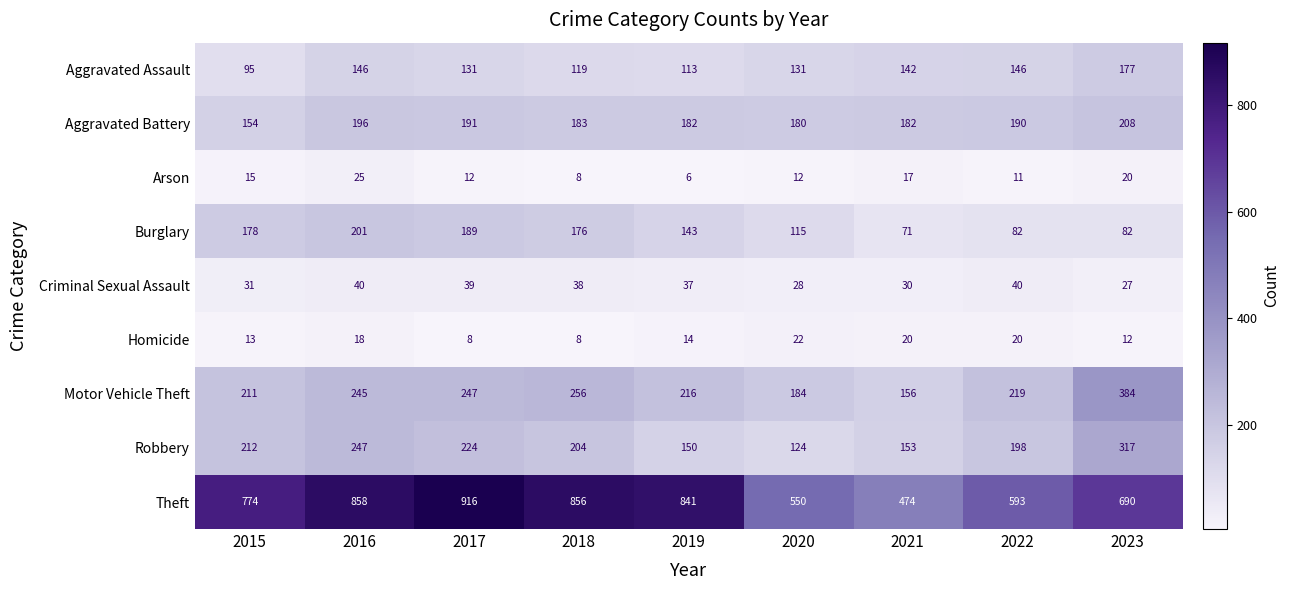

The Arson series shows 11 at 2022. True or false?

True